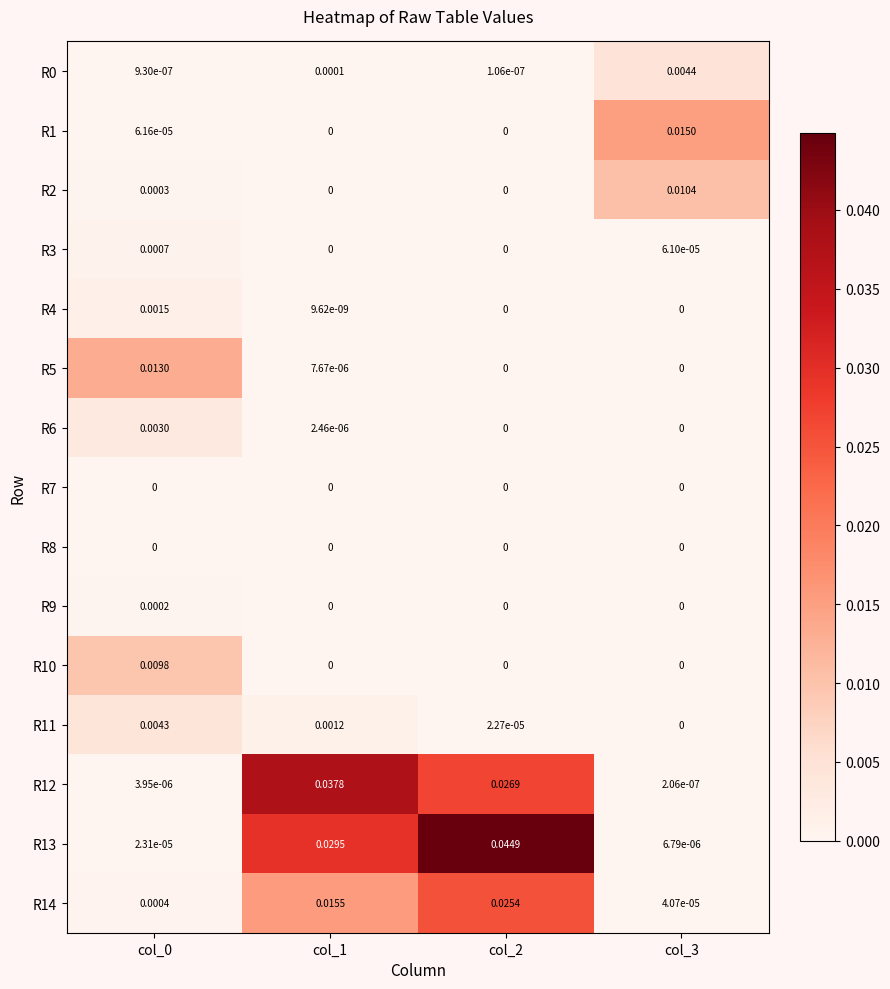

How many values in the R4 series exceed 0?

2